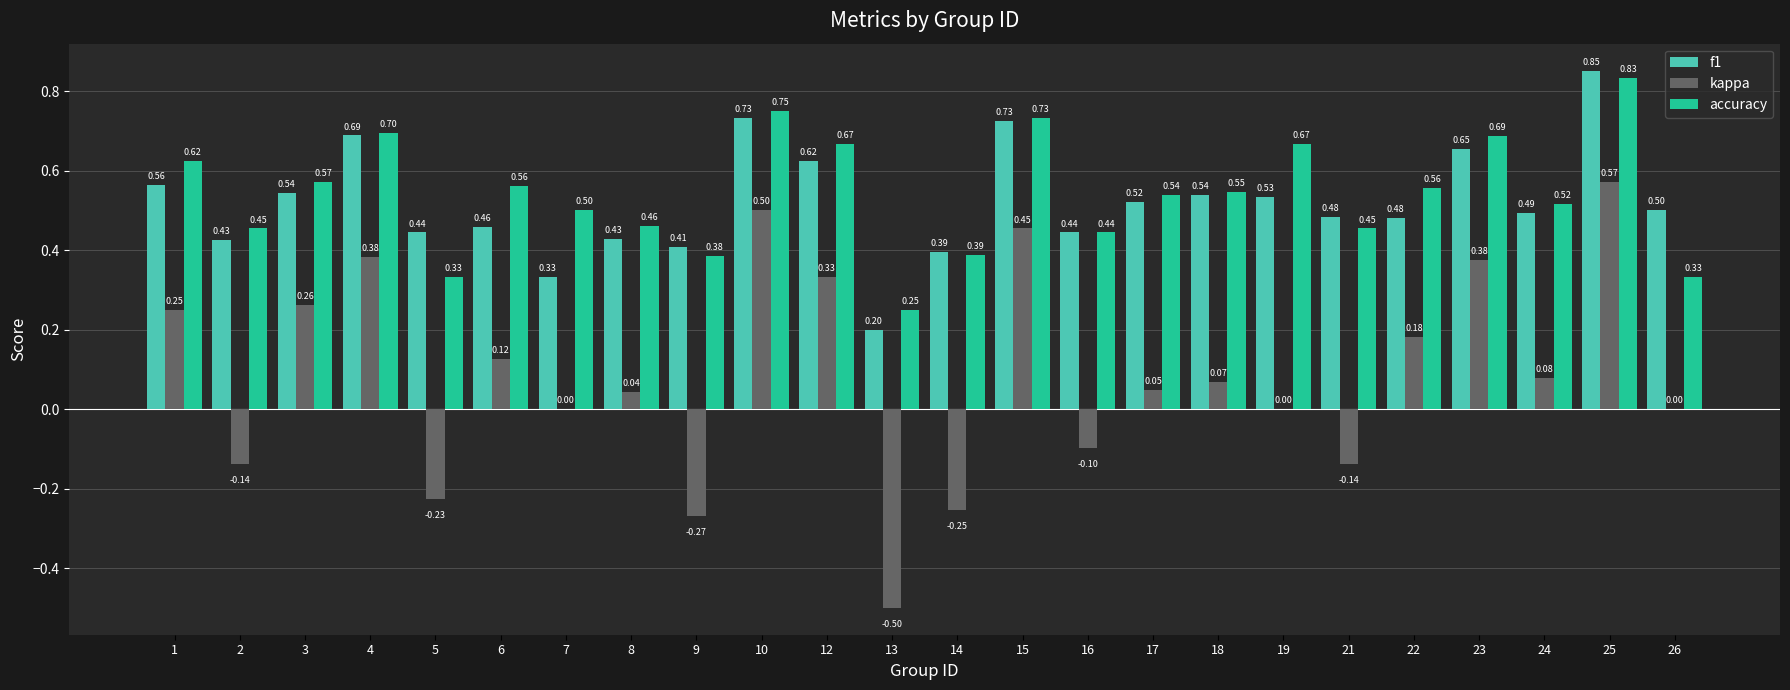

Is it true that f1 equals 0.5 at 19?

True